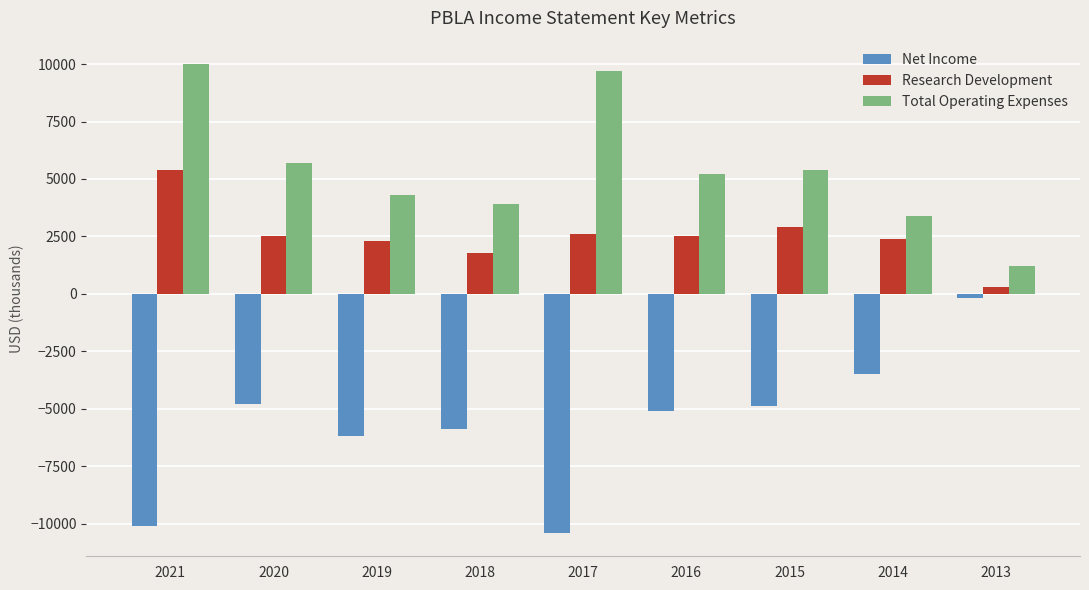

What is the sum of all Net Income values?

-51100